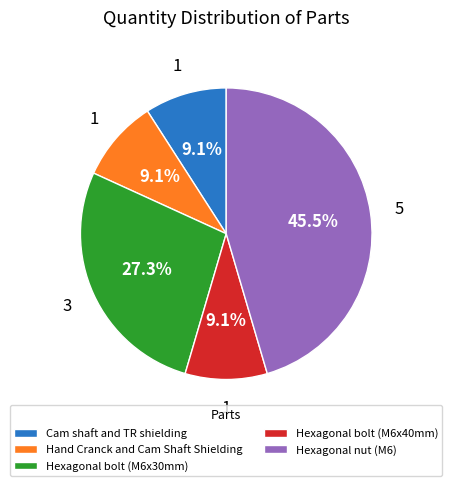

Is there any slice that represents more than half of the pie?

No